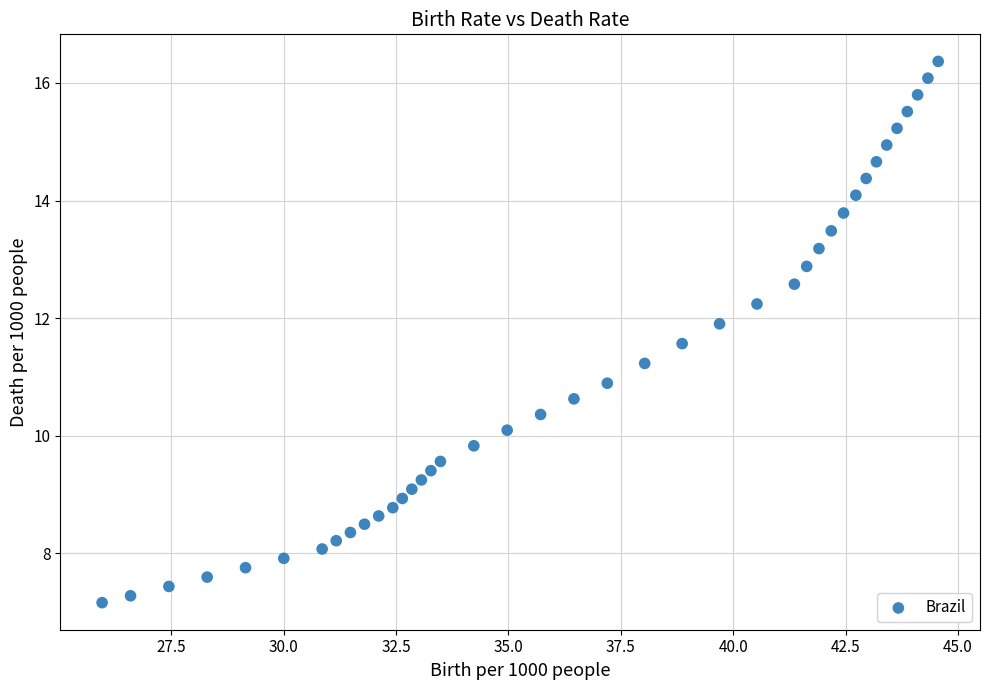

What Y value in the scatter plot is closest to 11?

10.9